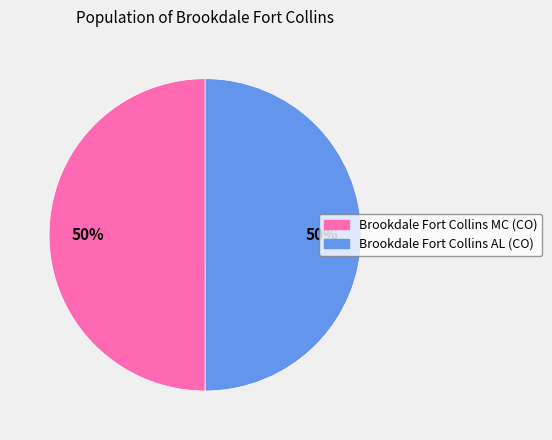

To the nearest percent, what portion does Brookdale Fort Collins MC (CO) represent?

50%